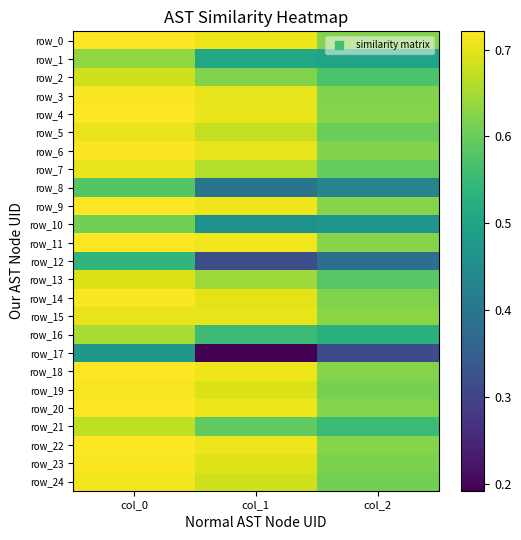

How many row_23 values are between 0 and 1?

3